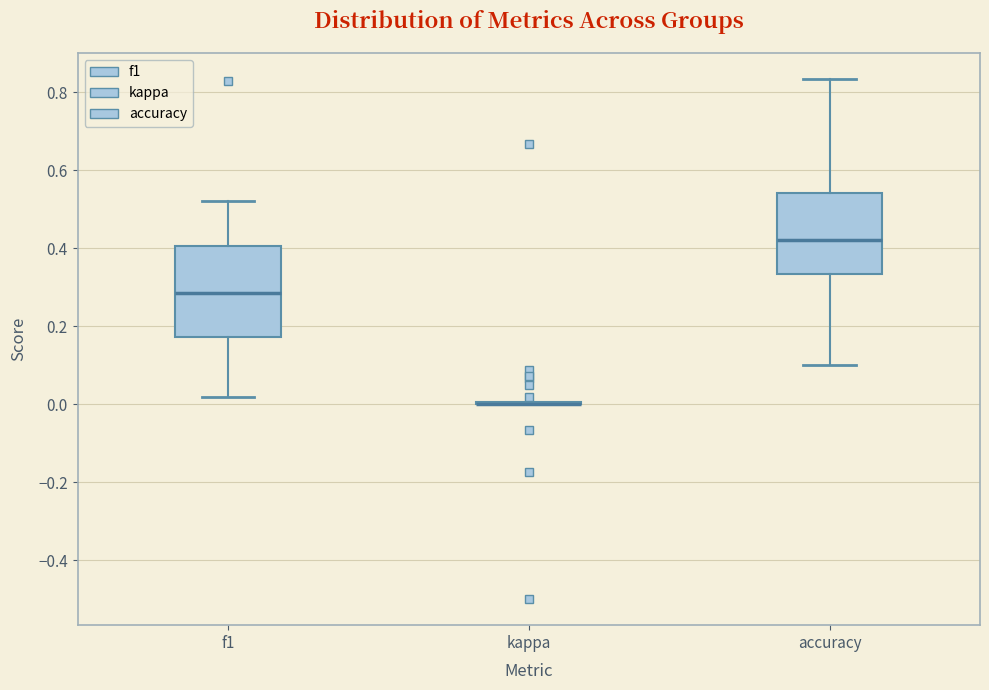

Reading left to right, transcribe this box plot: for each box, give where its median line is, the range the box spans, and where its two whiskers end, as read against the y-axis. The values are not printed on the chart, so give them approximately, as read against the axis.

f1: median 0.28, box 0.18 to 0.40, whiskers 0.02 to 0.52
kappa: box collapsed to a line at 0.00, whiskers 0.00 to 0.00
accuracy: median 0.42, box 0.34 to 0.54, whiskers 0.10 to 0.84